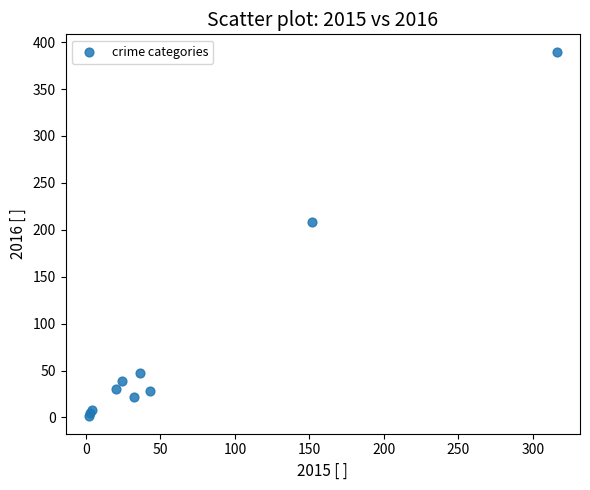

What Y value in the scatter plot is closest to 195?

208